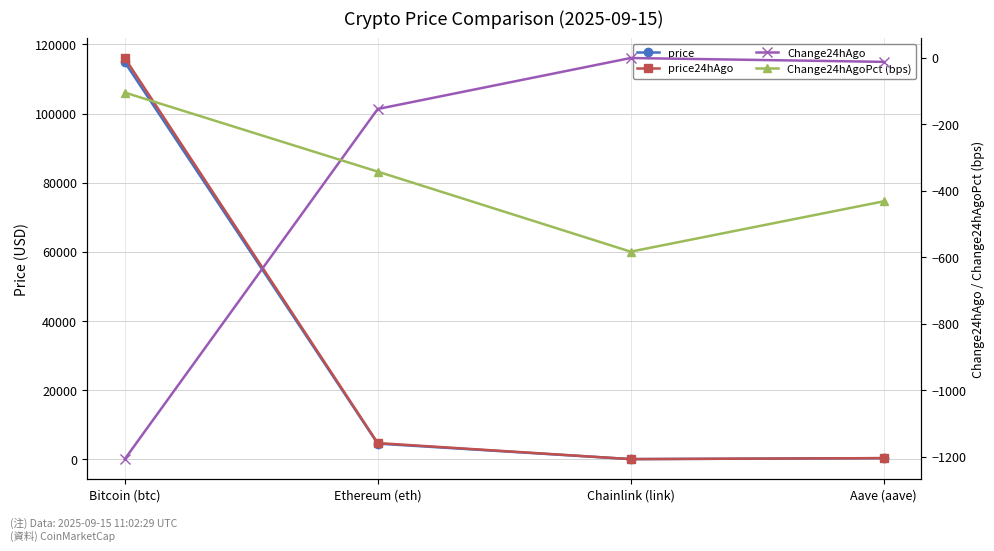

Where does the price series first go above 4509?

Bitcoin (btc)